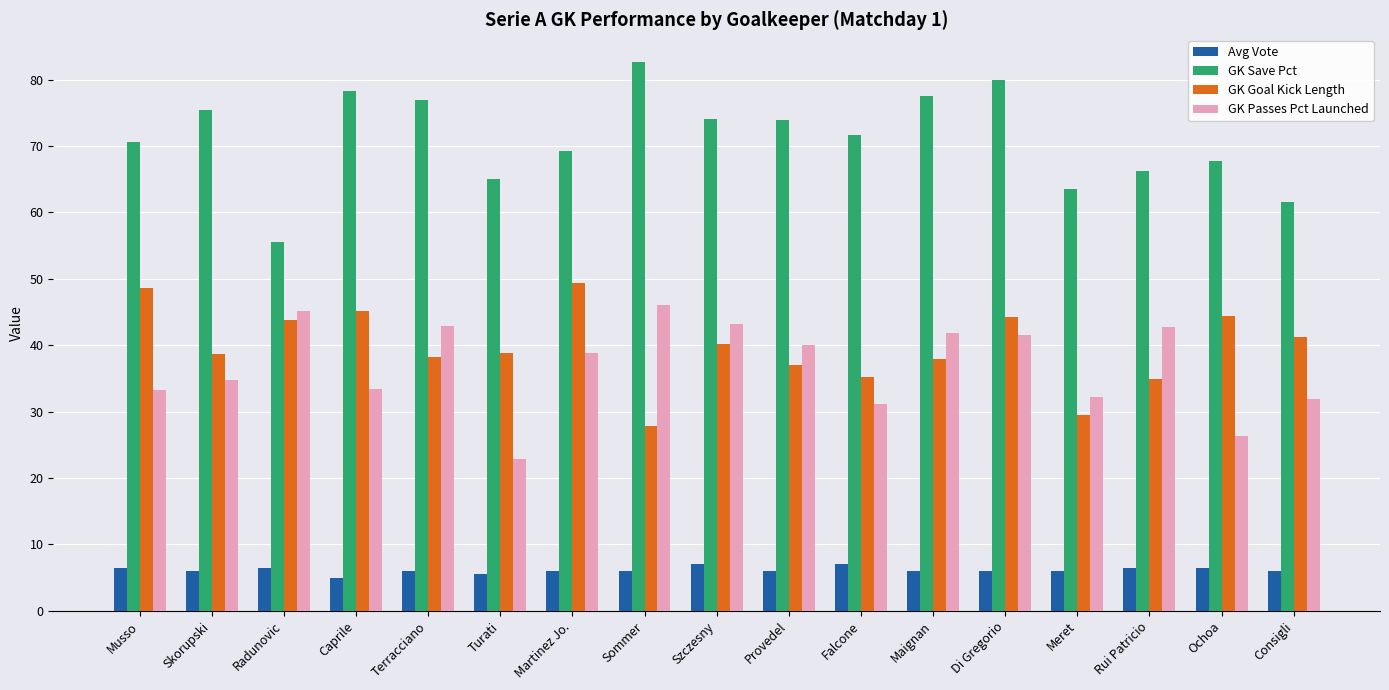

Count the number of data series in this chart.

4